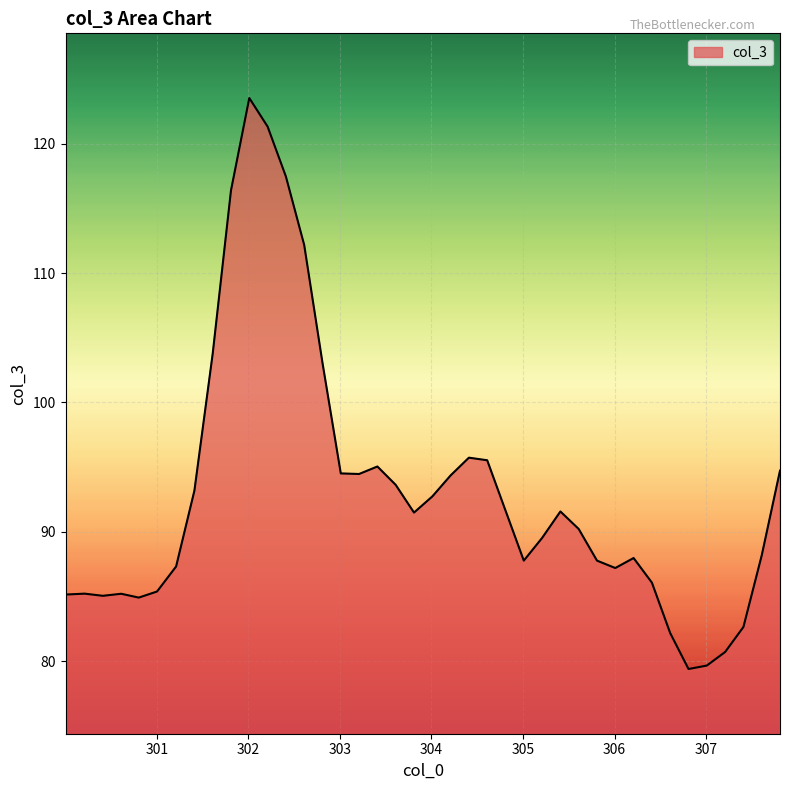

What is the minimum value shown in the chart?

79.4